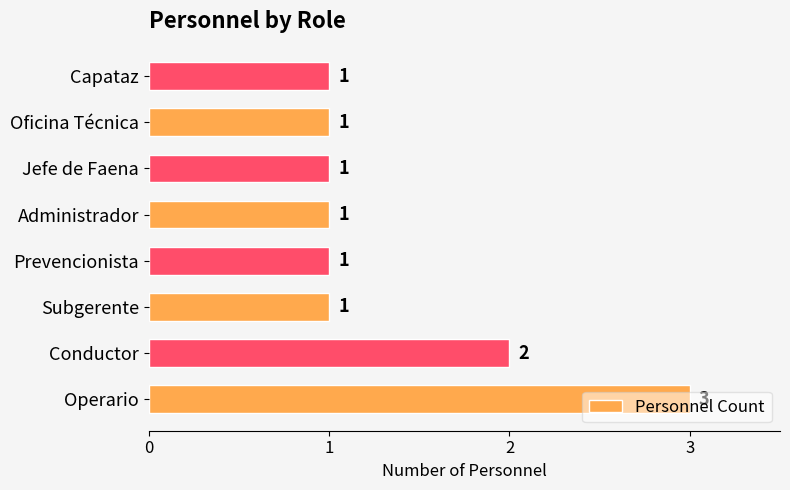

How many values are between 1 and 2?

7